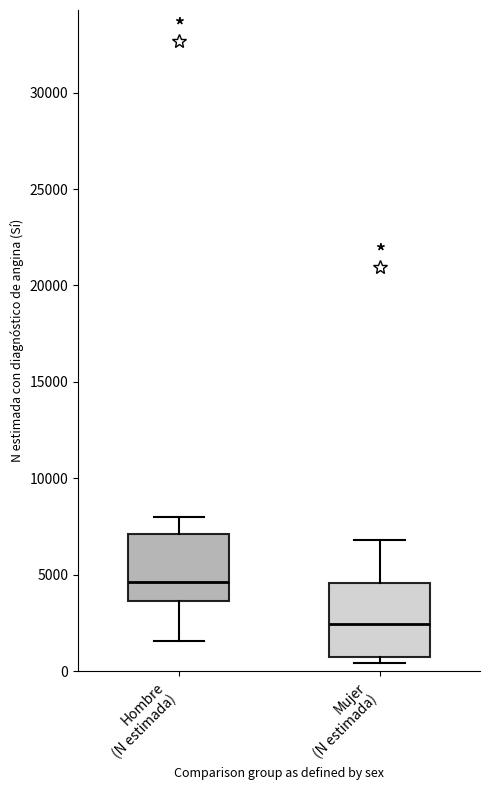

Reading left to right, read every box against the y-axis: the position of its median line, the range the box covers, and the ends of its whiskers. The values are not printed on the chart, so give them approximately, as read against the axis.

Hombre (N estimada): median 4500, box 3500 to 7000, whiskers 1500 to 8000
Mujer (N estimada): median 2500, box 500 to 4500, whiskers 500 (just below the box's lower edge) to 7000